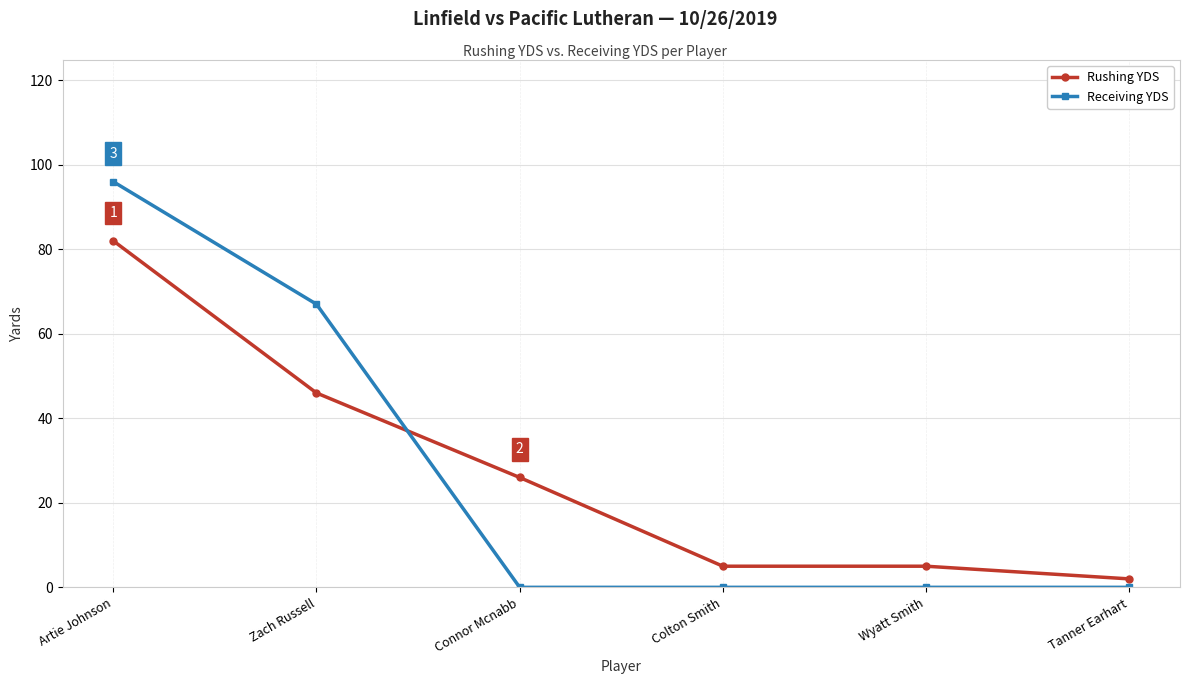

The Receiving YDS series shows 0 at Connor Mcnabb. True or false?

True